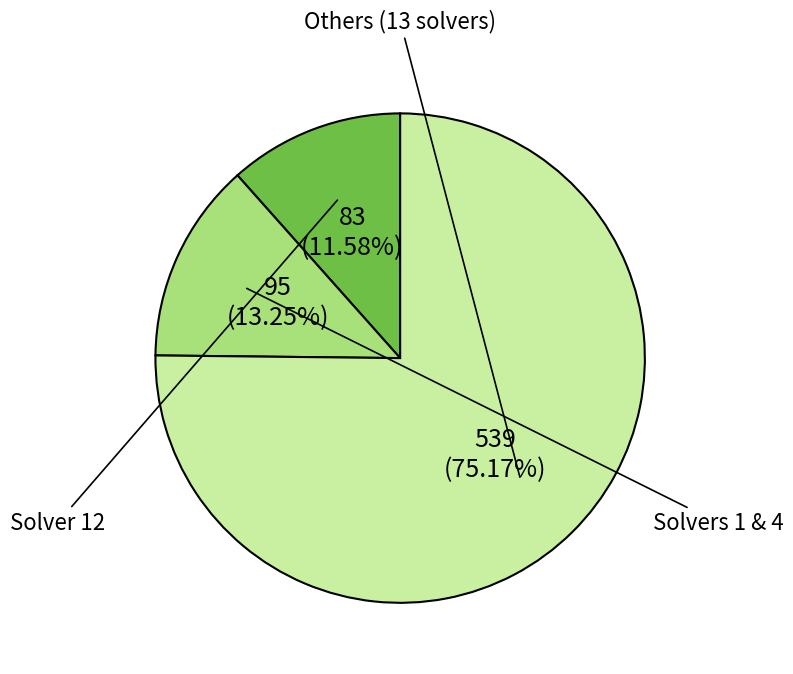

Count the number of slices in the pie.

3